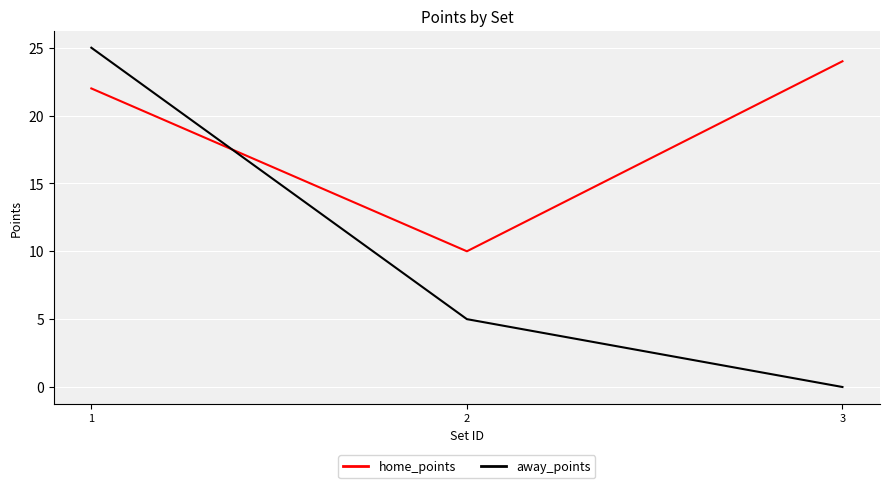

Rank the series by their average value, from highest to lowest.

home_points, away_points